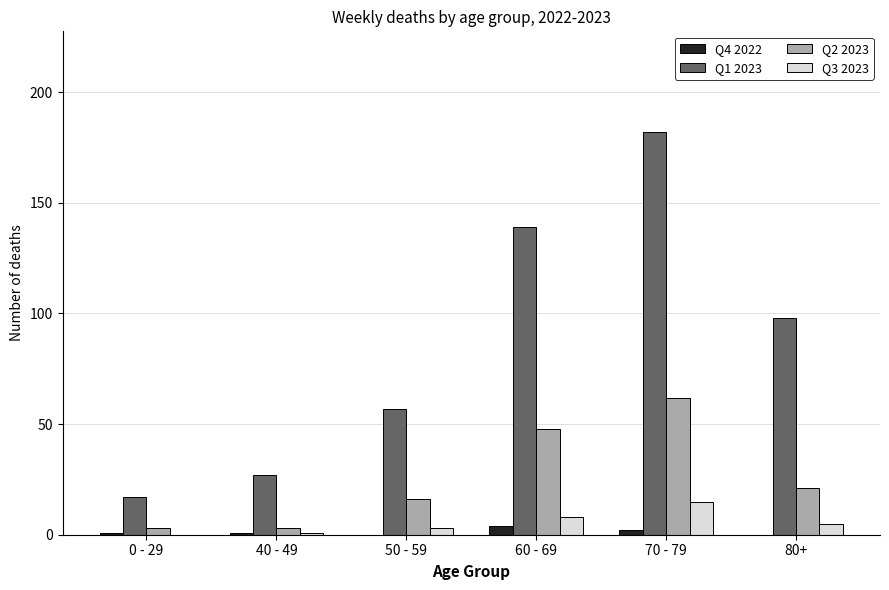

What is the sum of the Q3 2023 values at 70 - 79 and 40 - 49?

16